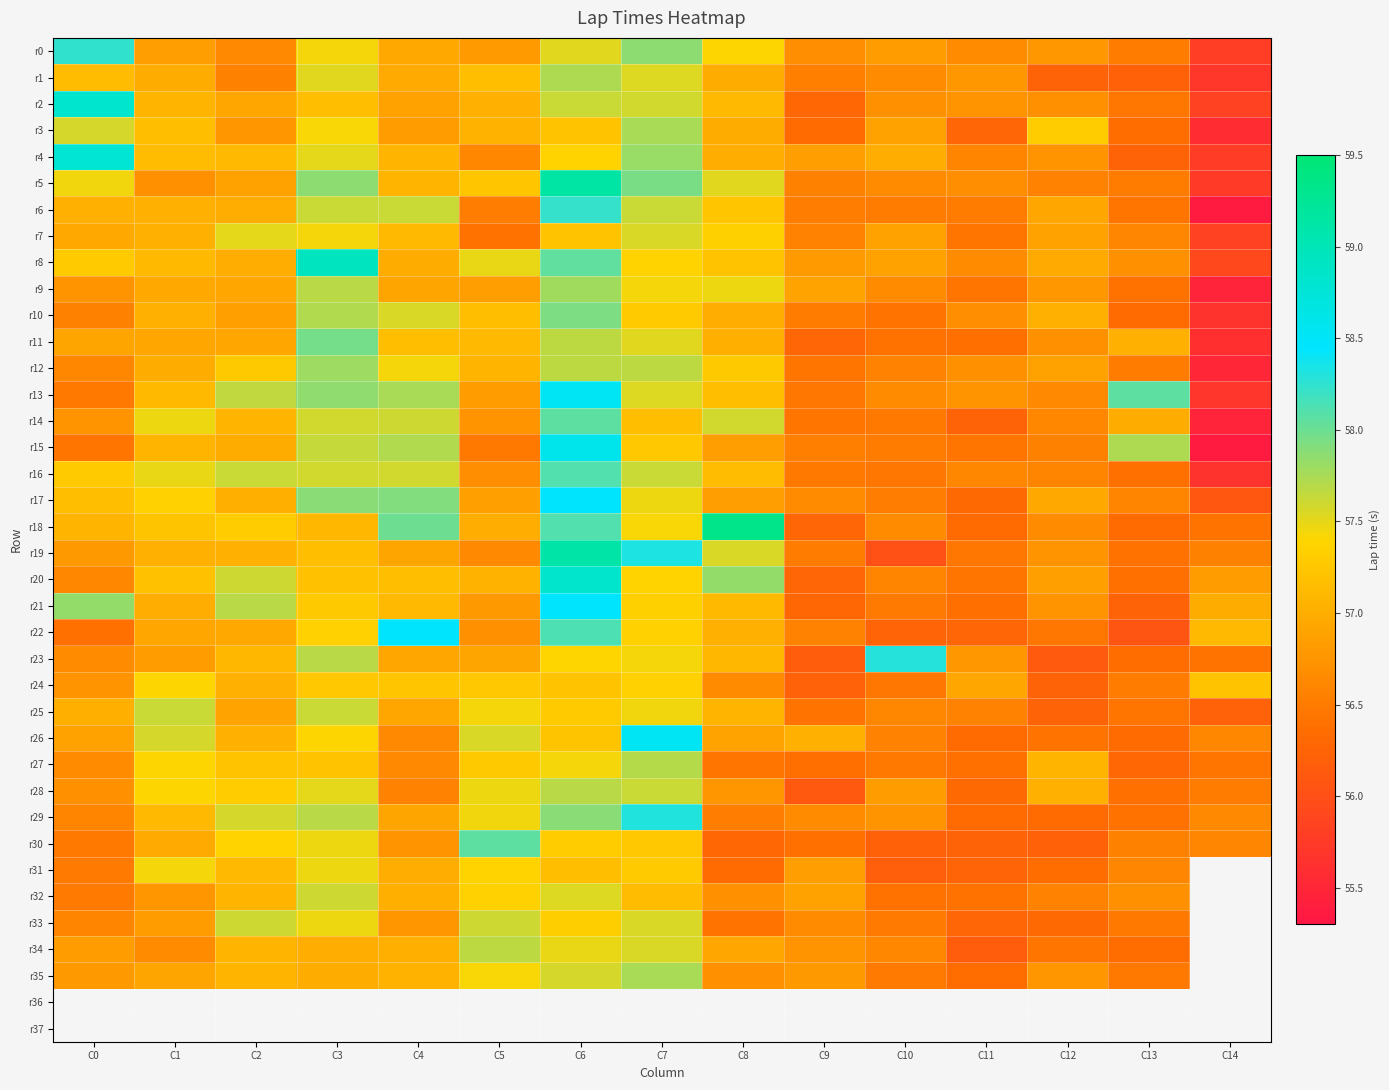

What is the sum of all r26 values?

855.0